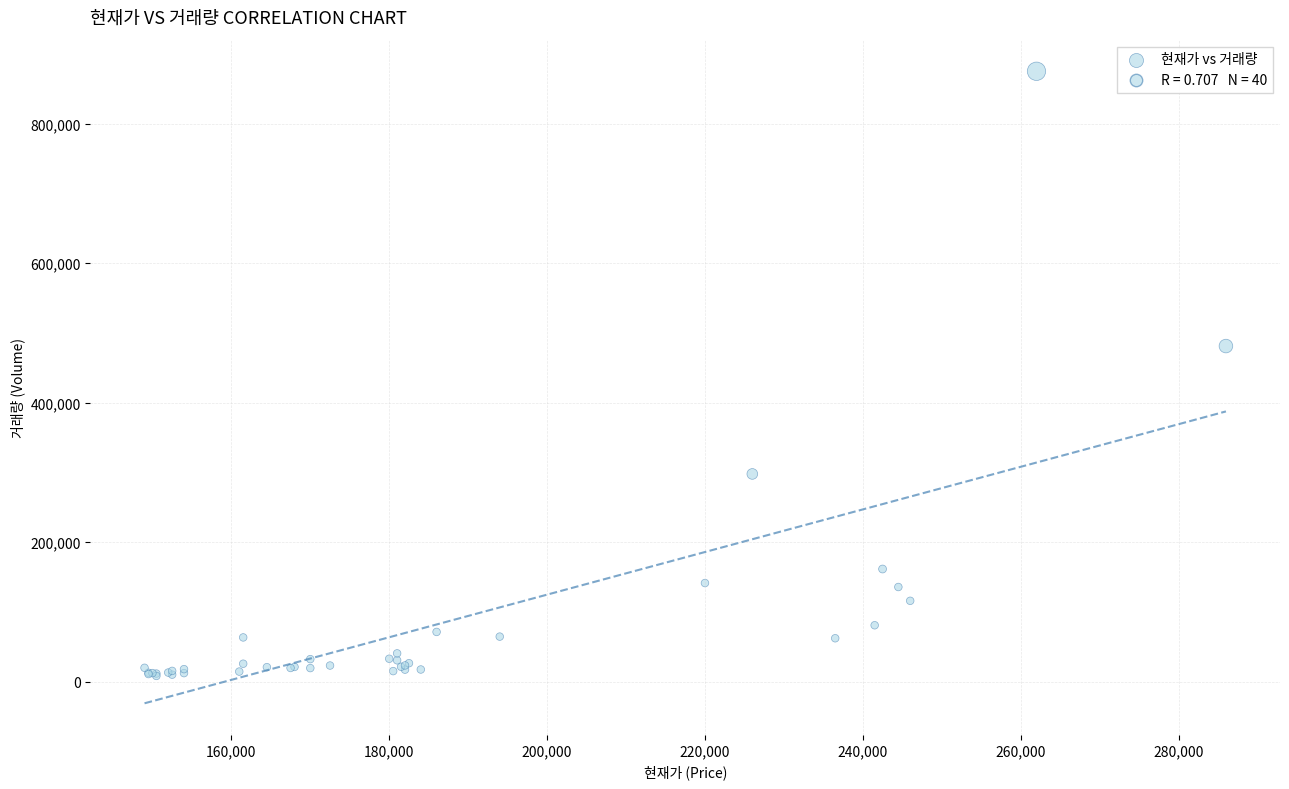

What Y value in the scatter plot is closest to 441761?

481270